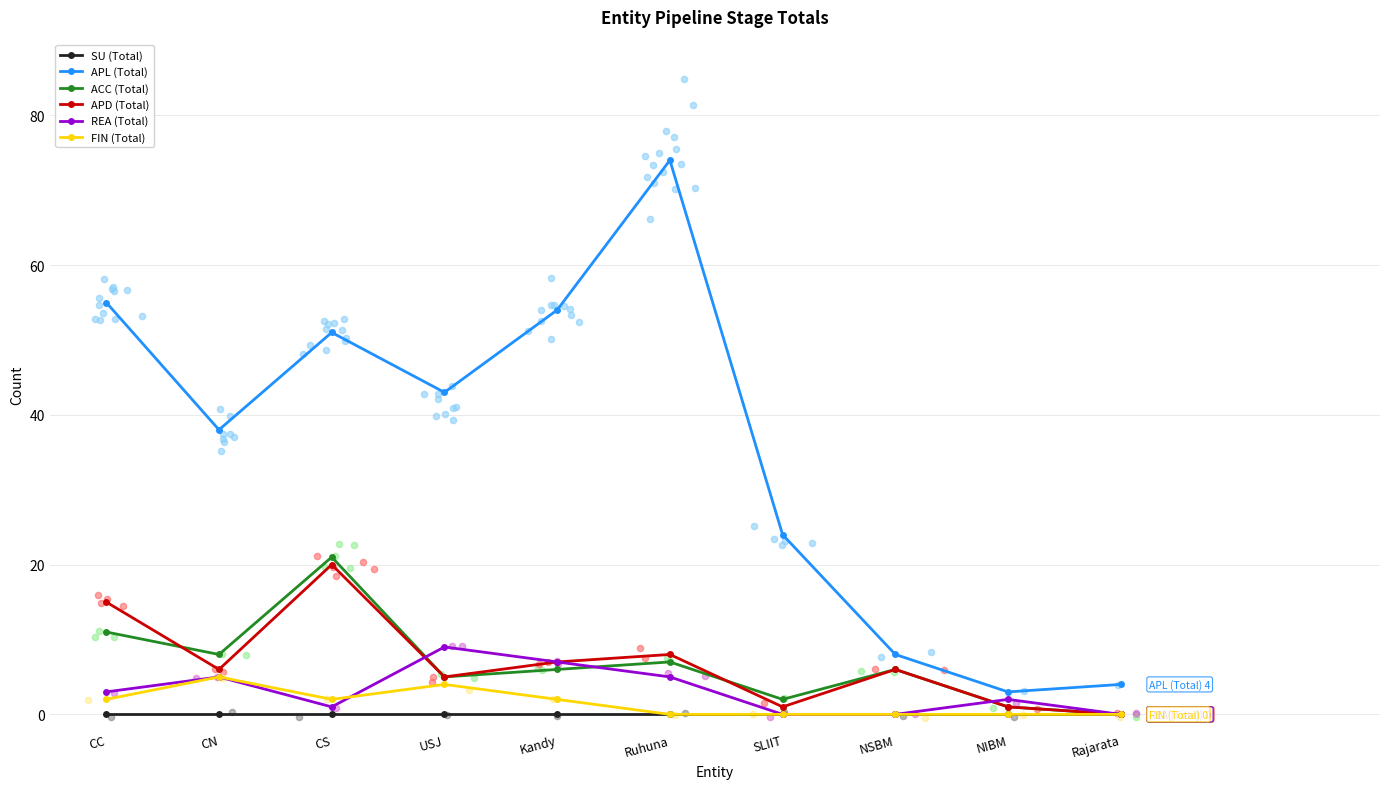

What are all the series names shown in the legend?

SU (Total), APL (Total), ACC (Total), APD (Total), REA (Total), FIN (Total)